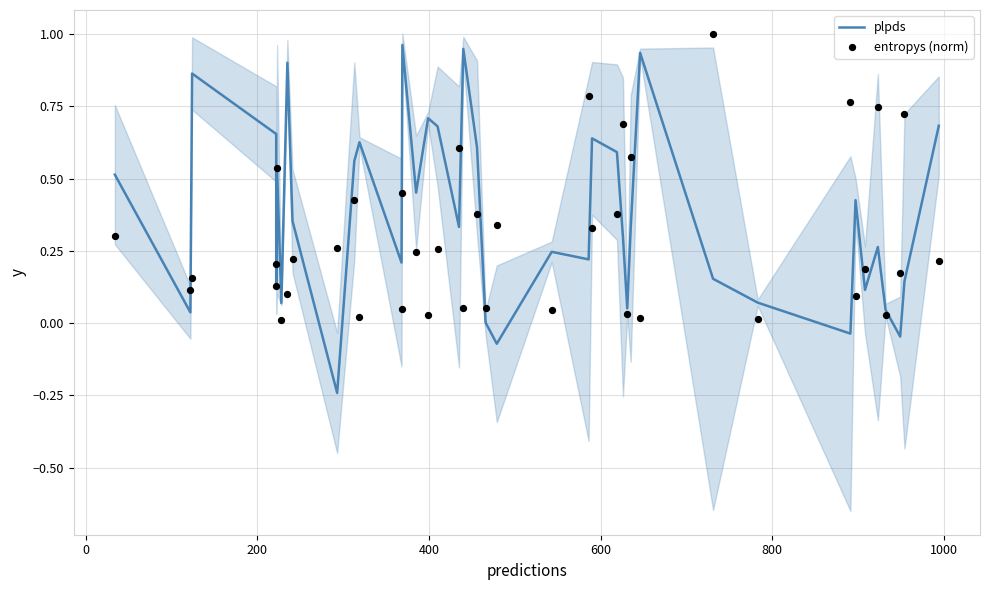

Which series has the widest spread of Y values?

plpds